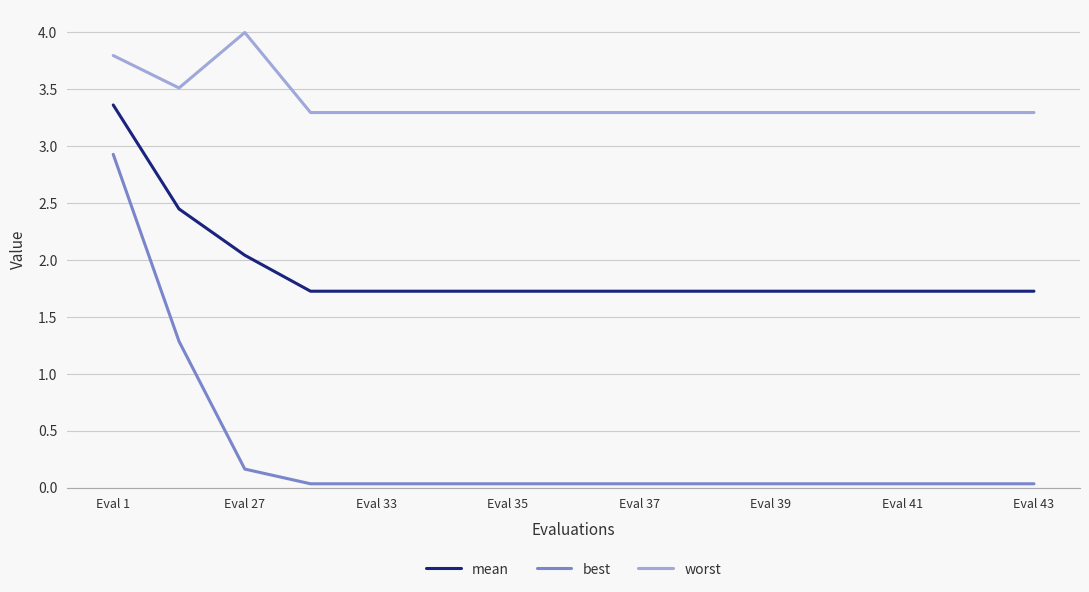

What is the highest value of the mean series?

3.4